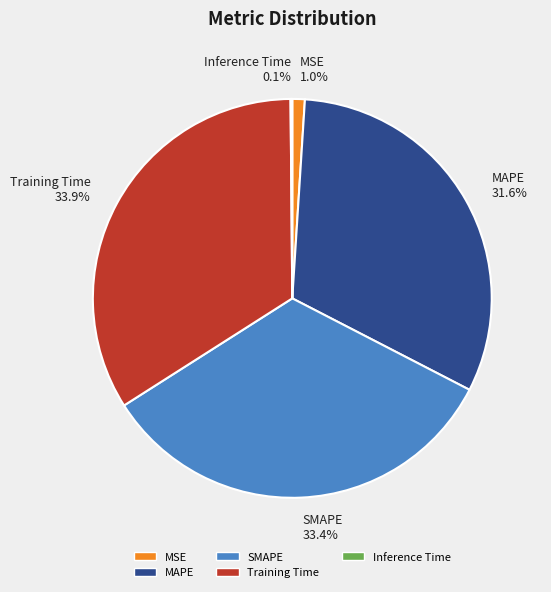

What percentage is NOT represented by SMAPE?

66.6%